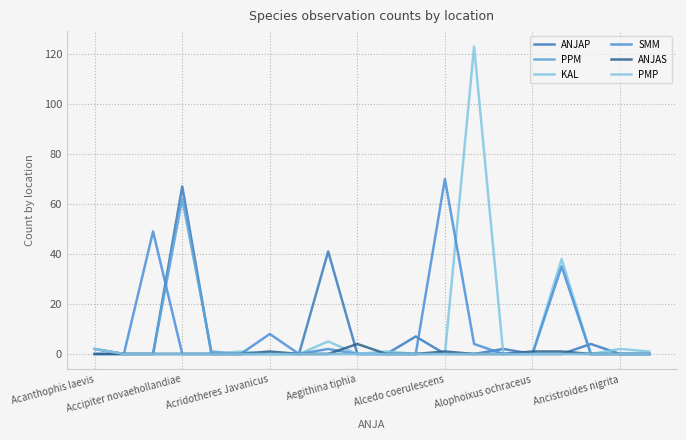

At which category does the chart reach its minimum across all series?

Accipiter novaehollandiae